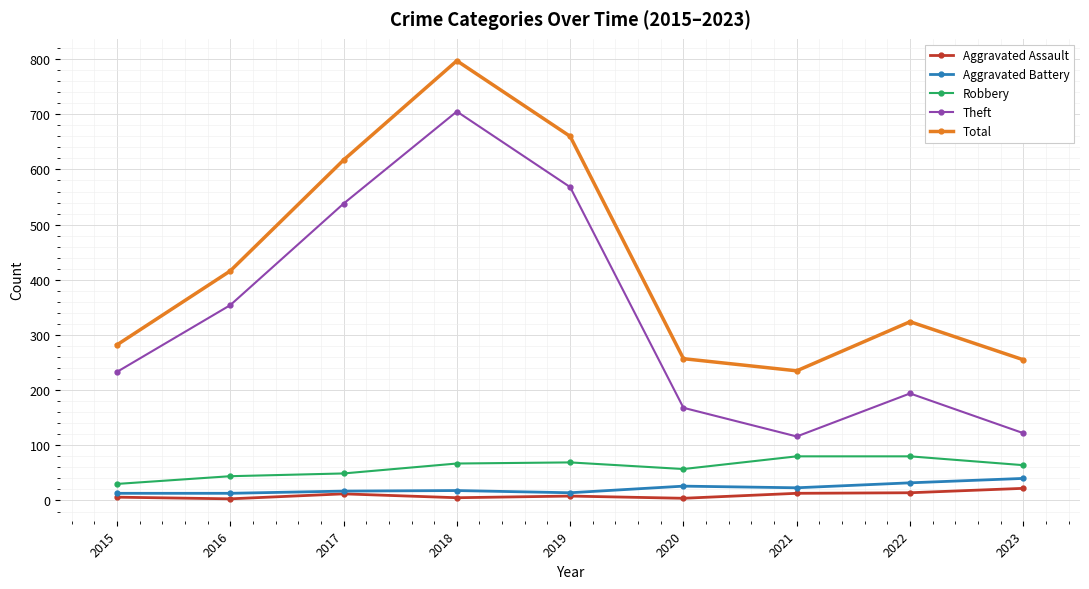

At which category is the sum across all series the highest?

2018